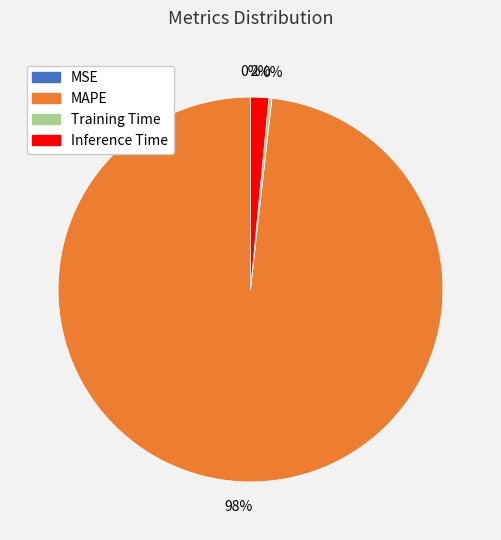

Is MAPE the majority of the pie?

Yes